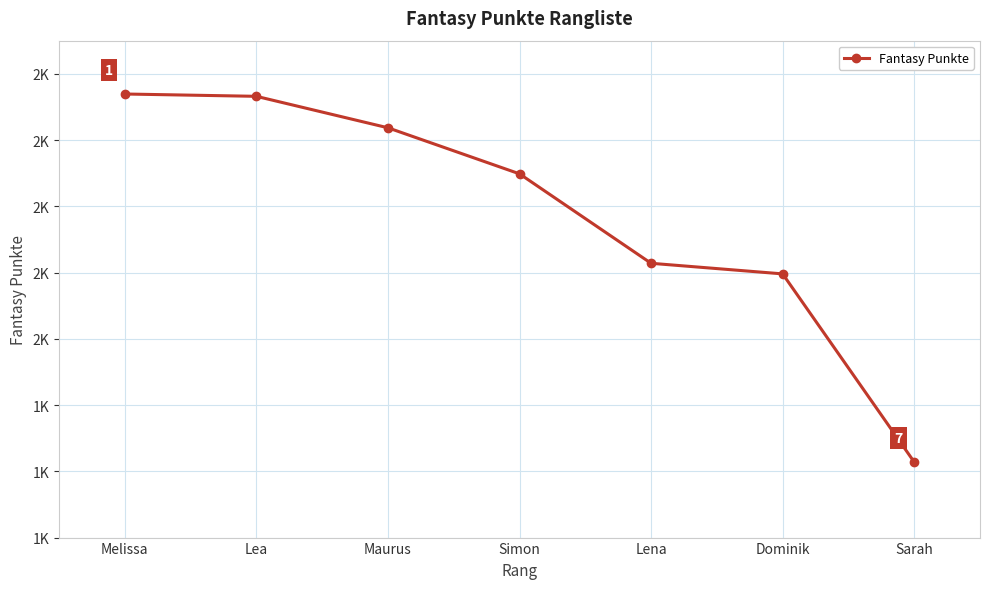

Is this an area chart (filled region under the line)?

No